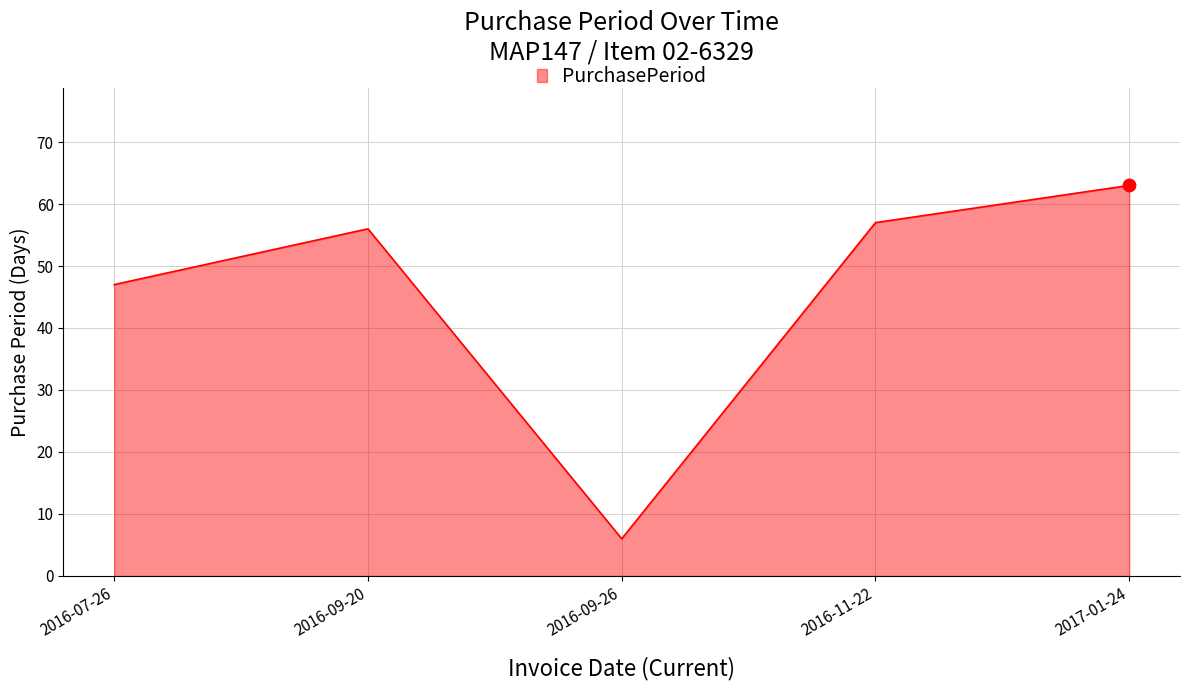

Which has a higher value, 2016-11-22 or 2016-09-20?

2016-11-22